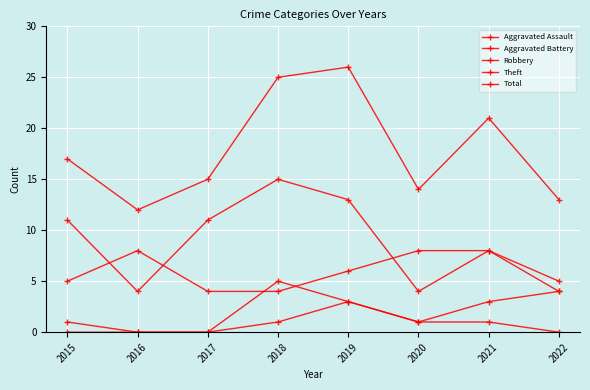

How many categories are shown in the chart?

8